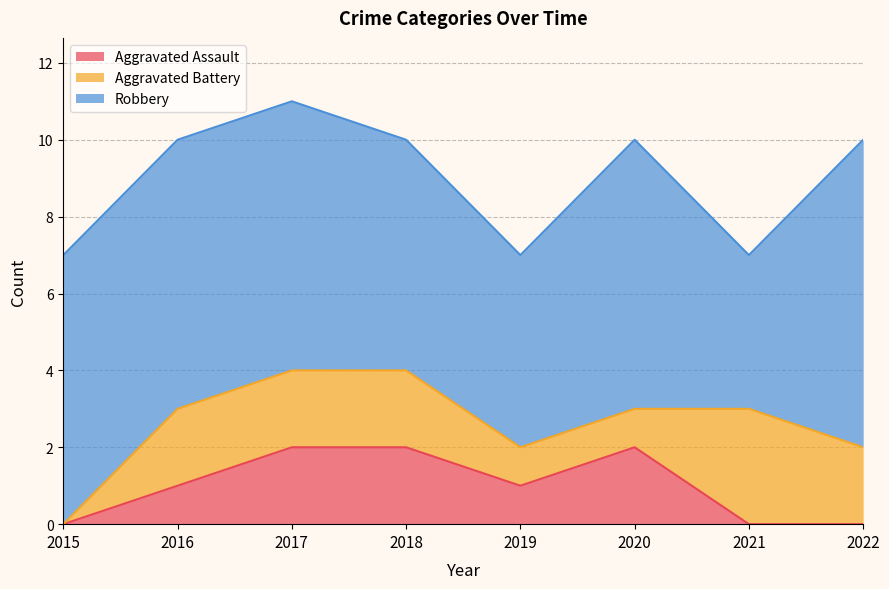

Reading left to right, extract all data points from this chart.

Aggravated Assault: 0	1	2	2	1	2	0	0
Aggravated Battery: 0	2	2	2	1	1	3	2
Robbery: 7	7	7	6	5	7	4	8